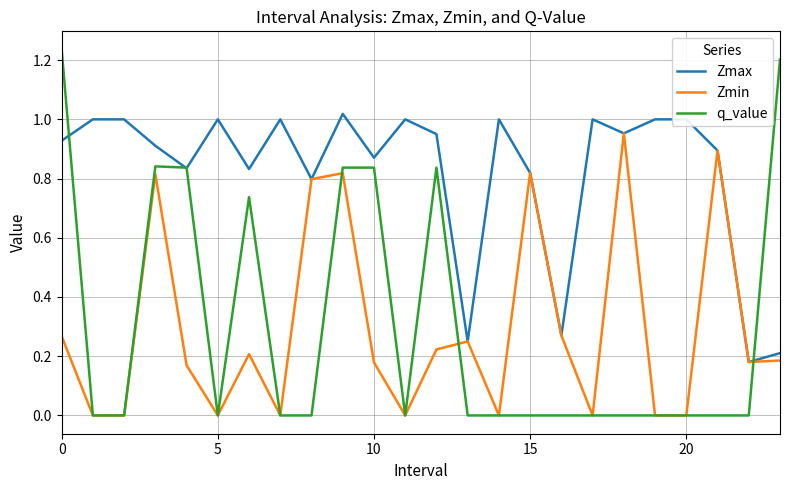

Which series has the largest range (max minus min)?

q_value